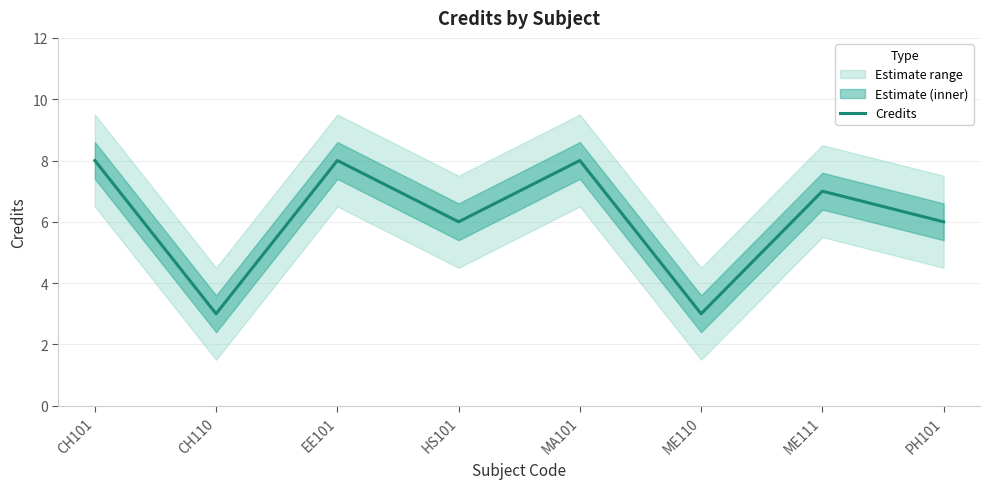

How many values are below 7?

4